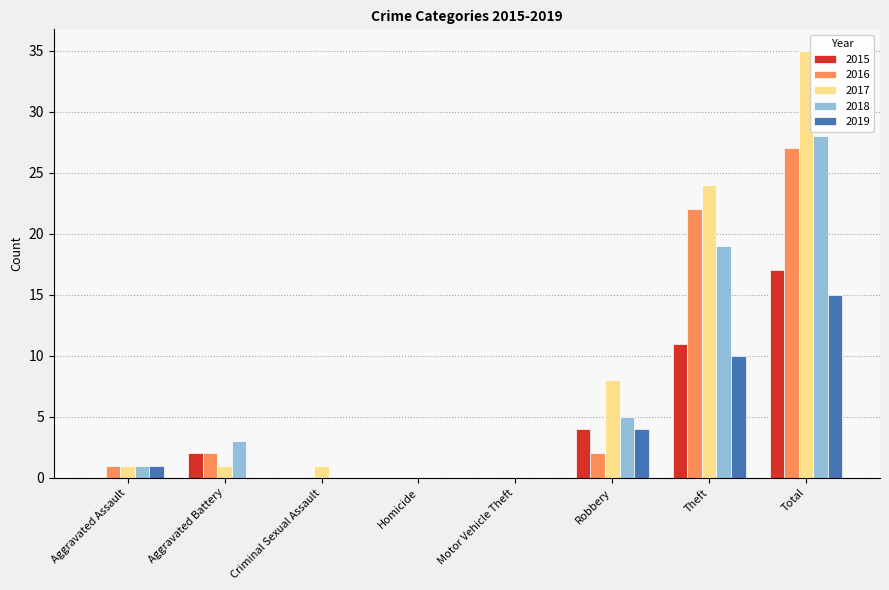

How many distinct data groups are displayed?

5